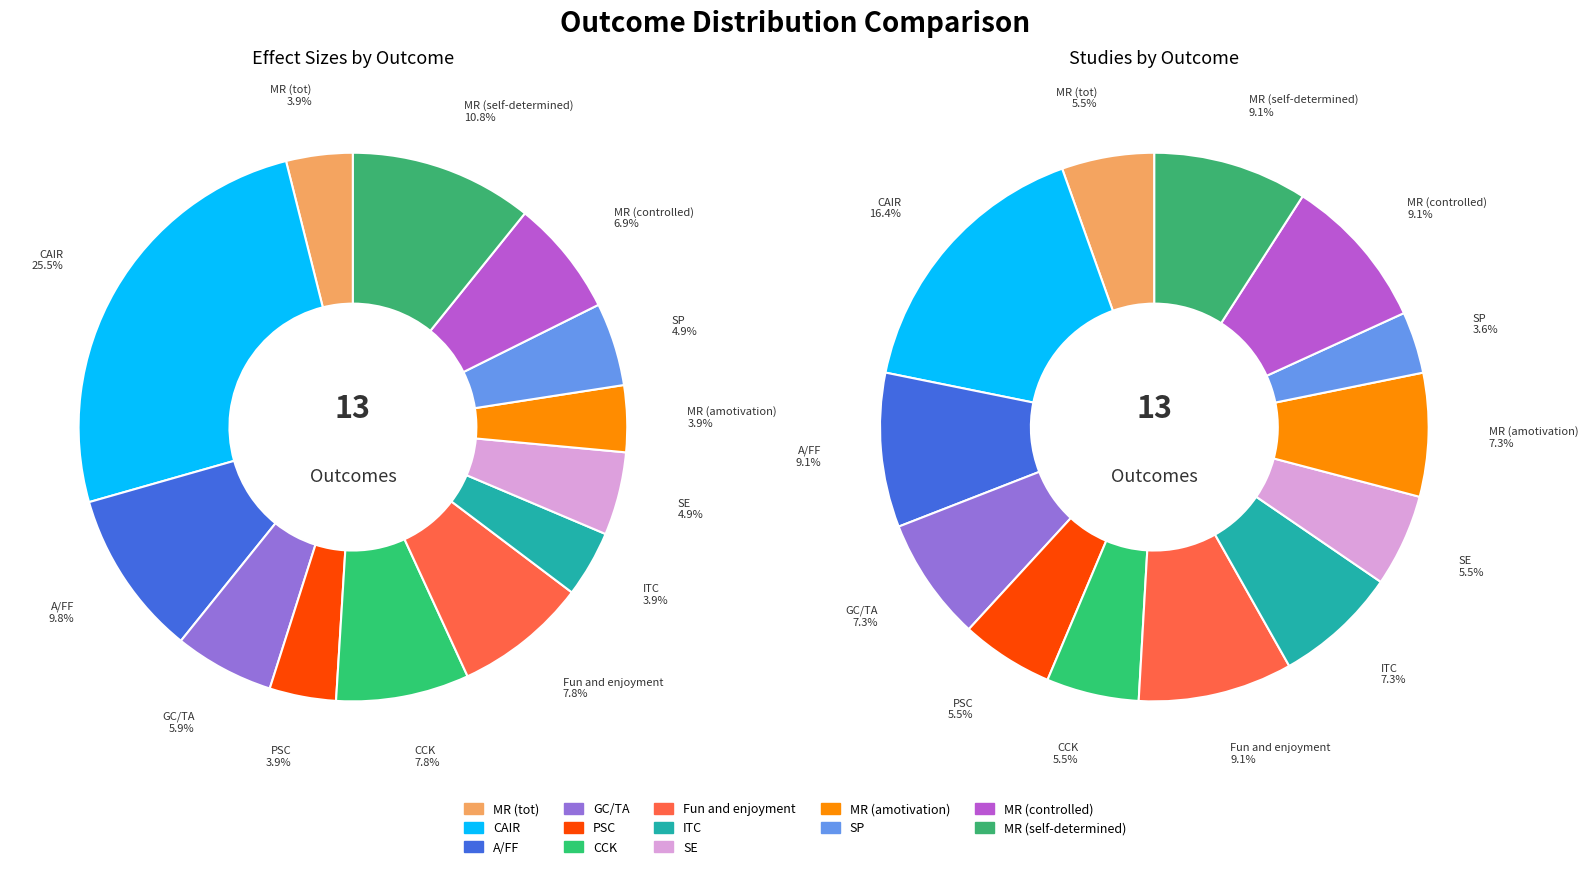

Rank the series by their maximum value, from lowest to highest.

k_studies, n_effect_sizes